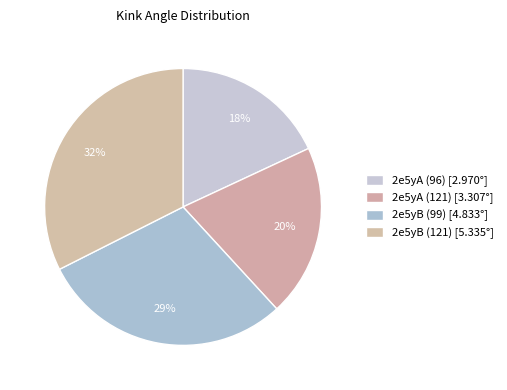

Is the sum of 2e5yB (99) and 2e5yA (96) greater than half?

No